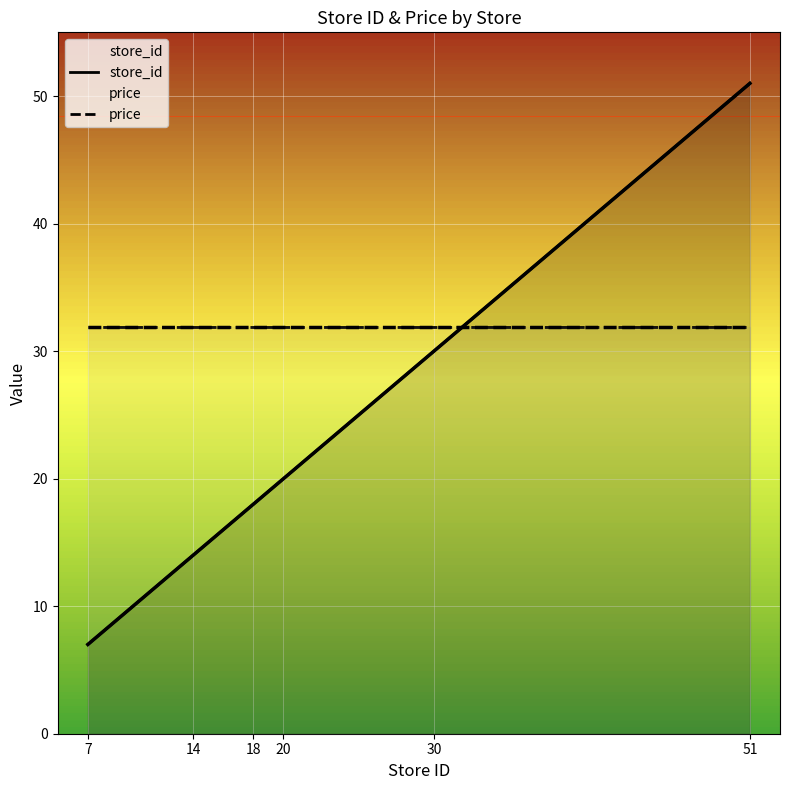

List the labels in order of store_id value, largest first.

51, 30, 20, 18, 14, 7